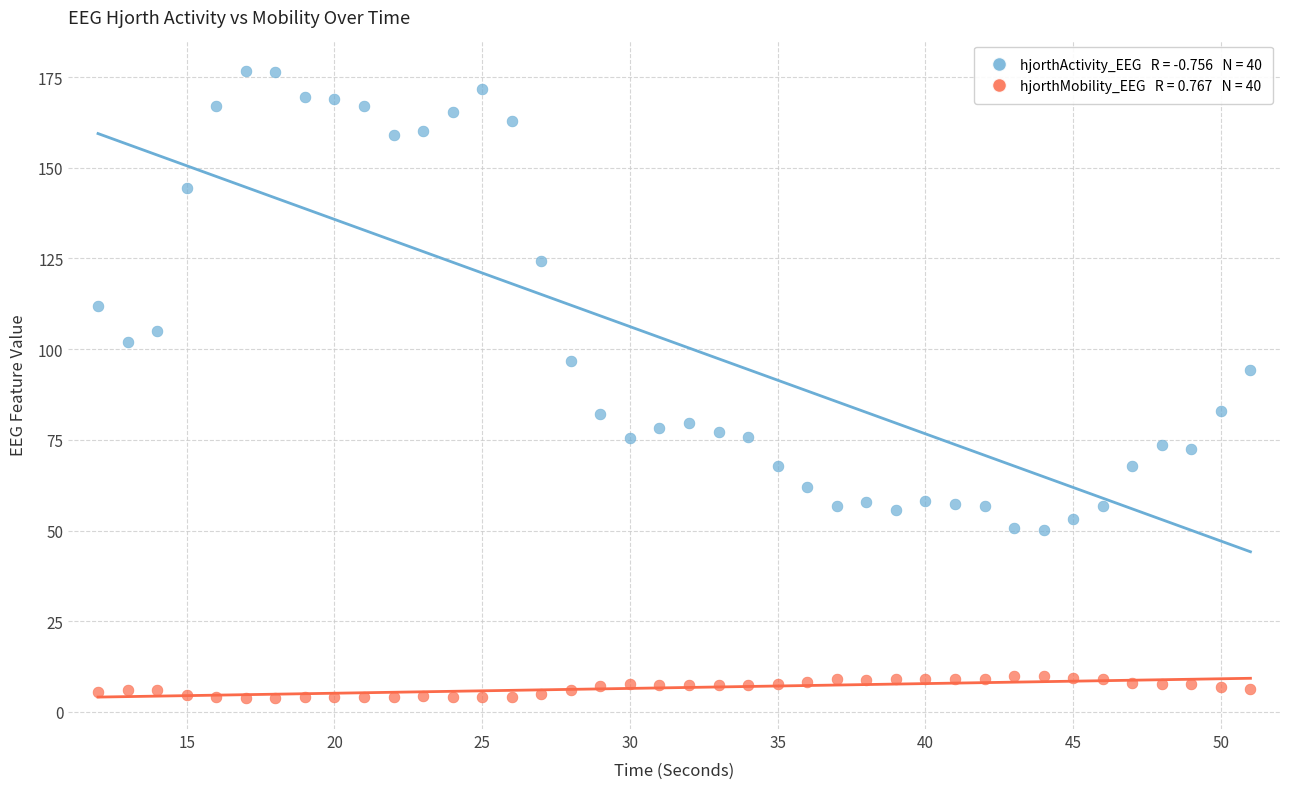

Across all series, what Y value is closest to 90?

94.3